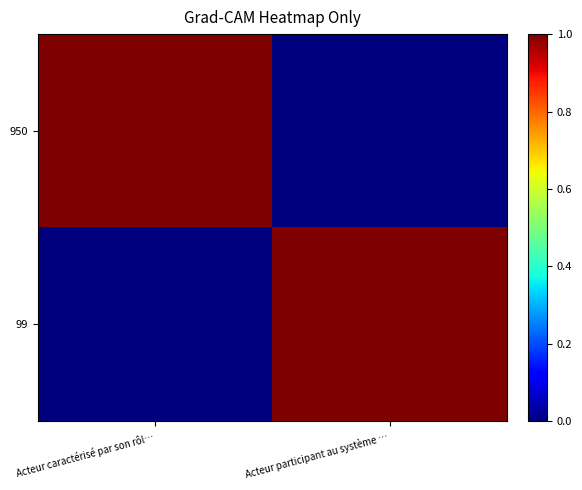

At how many categories does at least one series exceed 0?

2